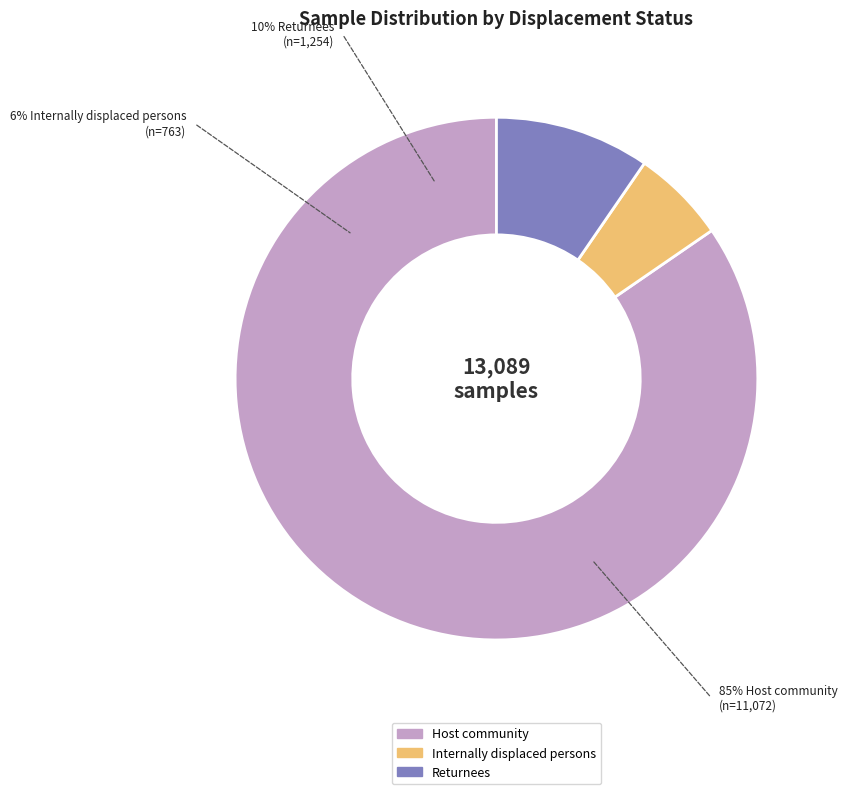

The Returnees slice represents 2% of the pie. True or false?

False